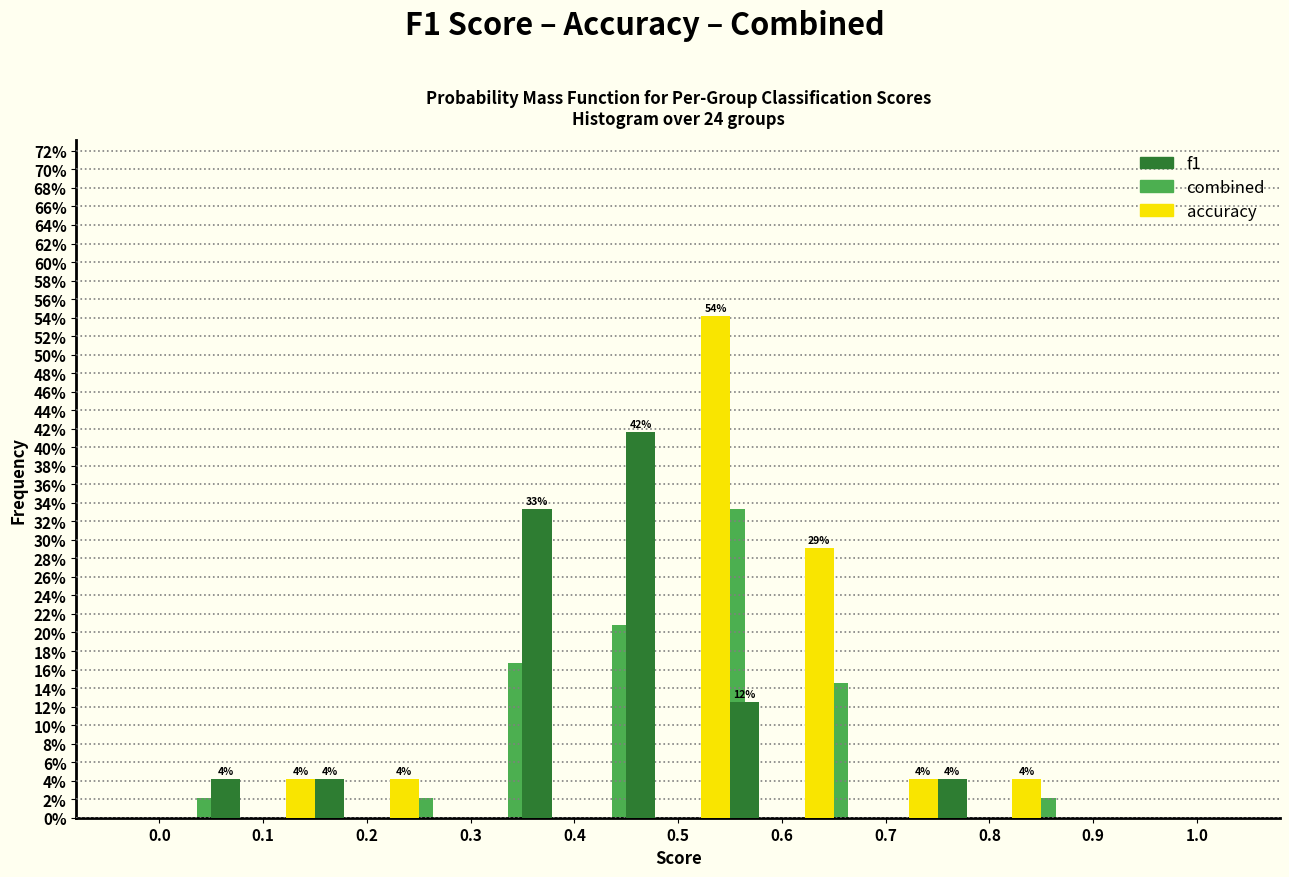

In the combined series, which range on the x-axis has the tallest bar?

0.5 to 0.6